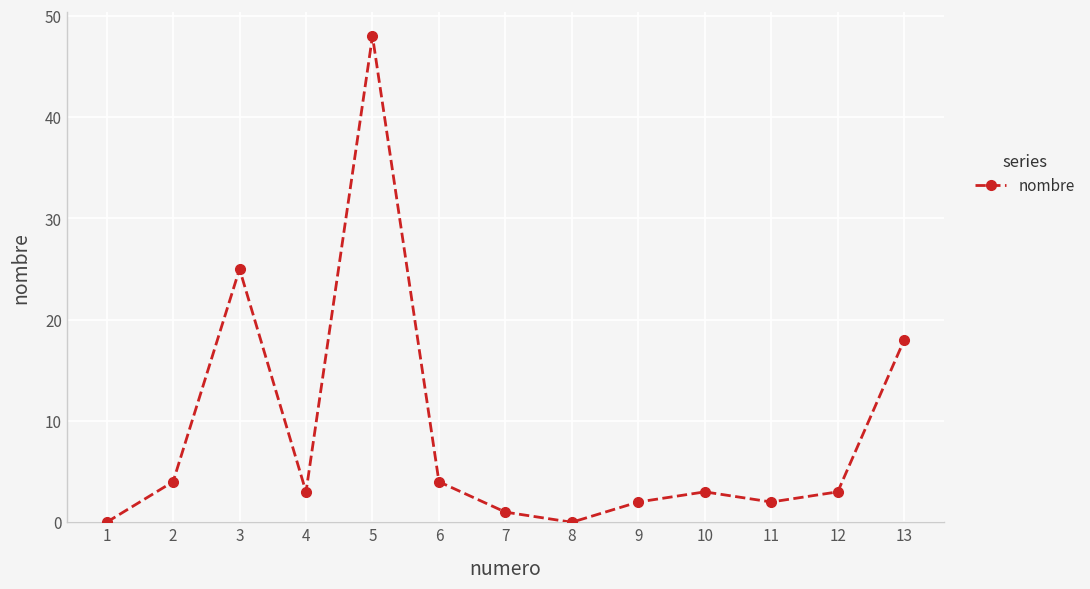

At which category does the chart reach its peak across all series?

5